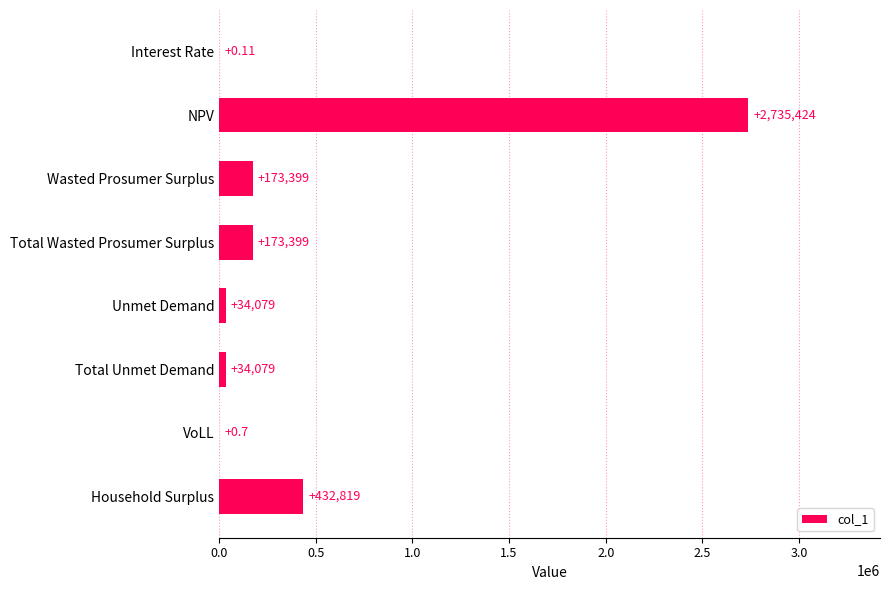

Between VoLL and NPV, which is larger?

NPV